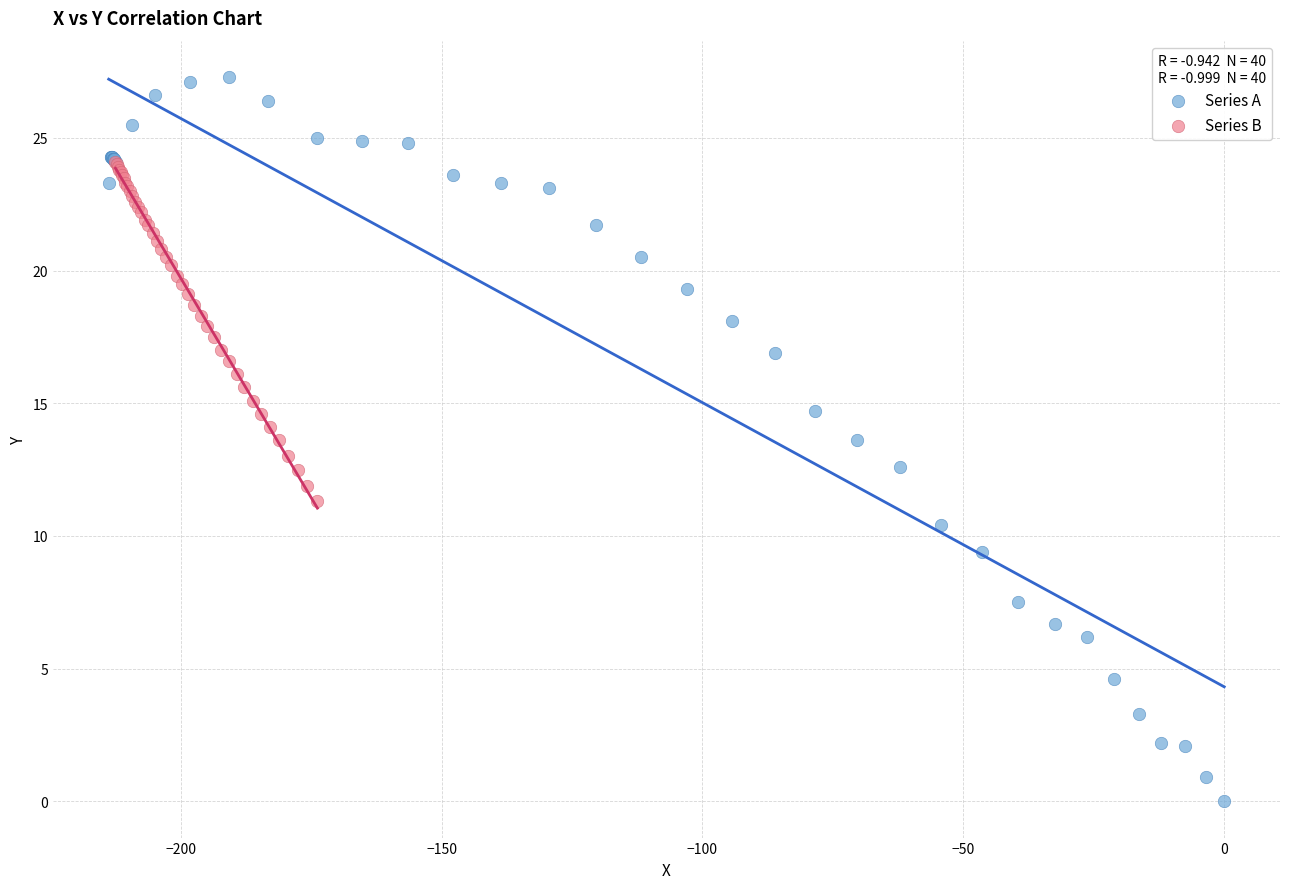

Which series has the largest Y range (max minus min)?

Series A